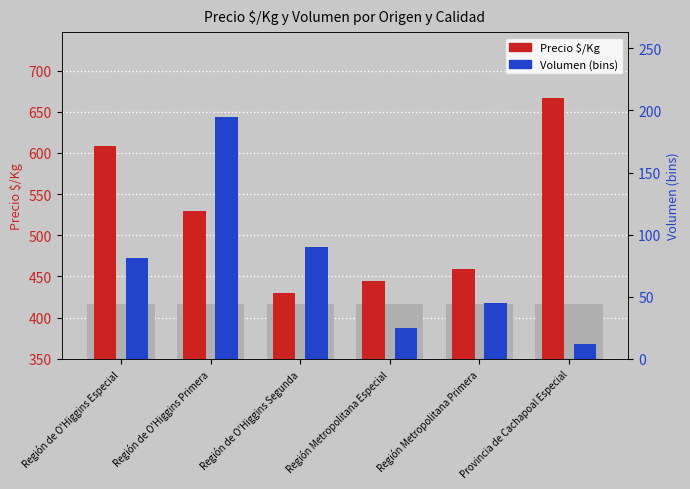

How many categories are shown in the chart?

6